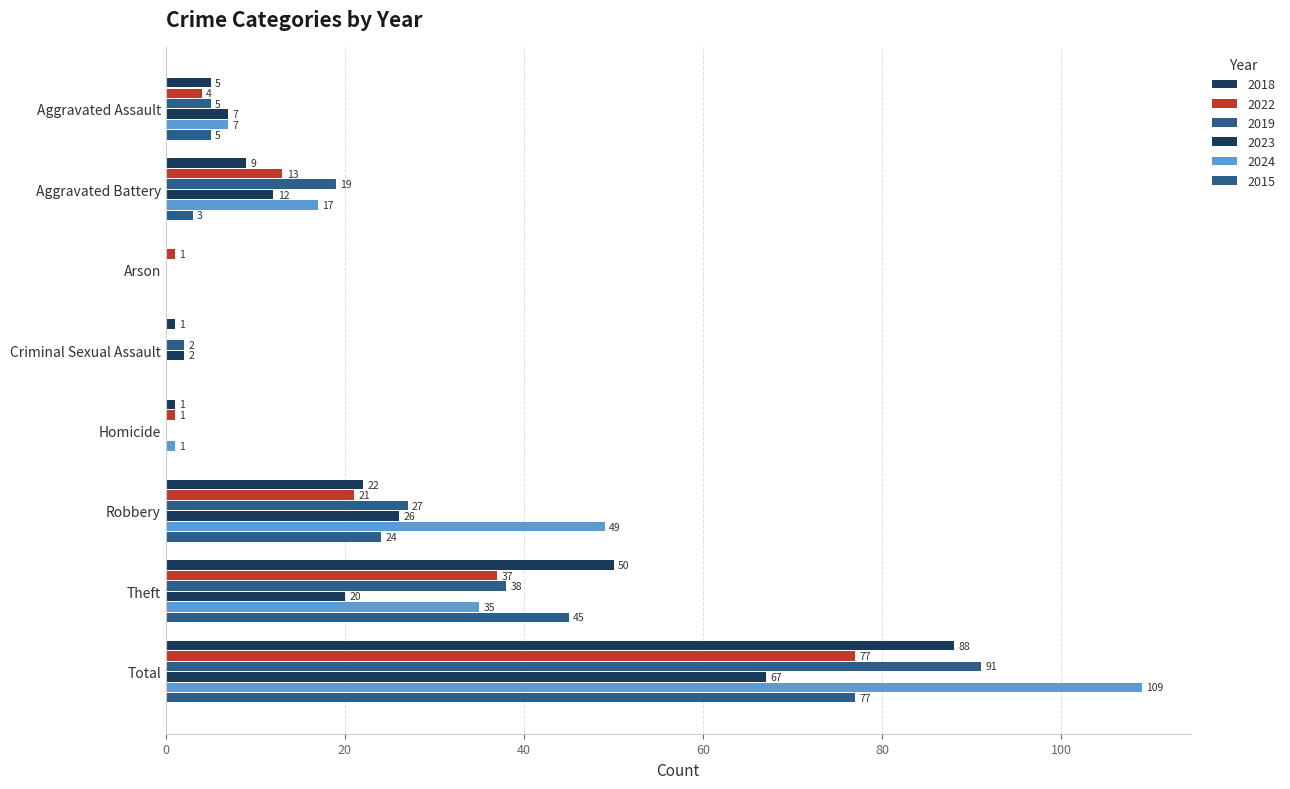

How many series are shown in this chart?

6